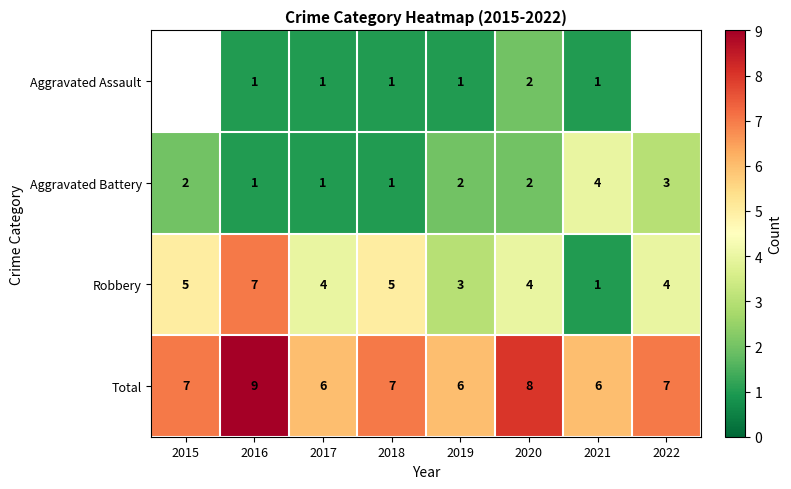

What is the approximate value of Total at 2022?

7